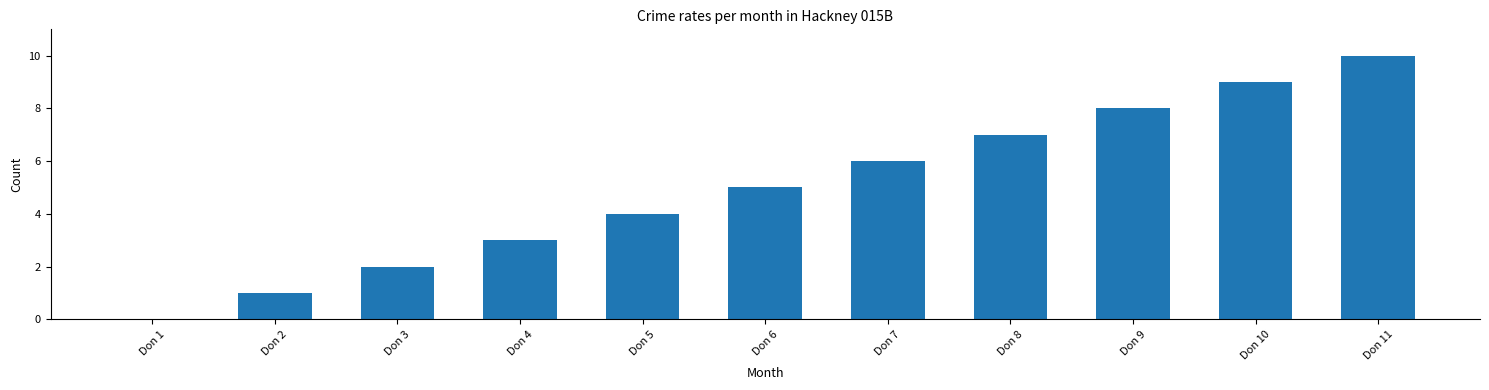

Reading left to right, transcribe all the data shown in this chart.

0	1	2	3	4	5	6	7	8	9	10